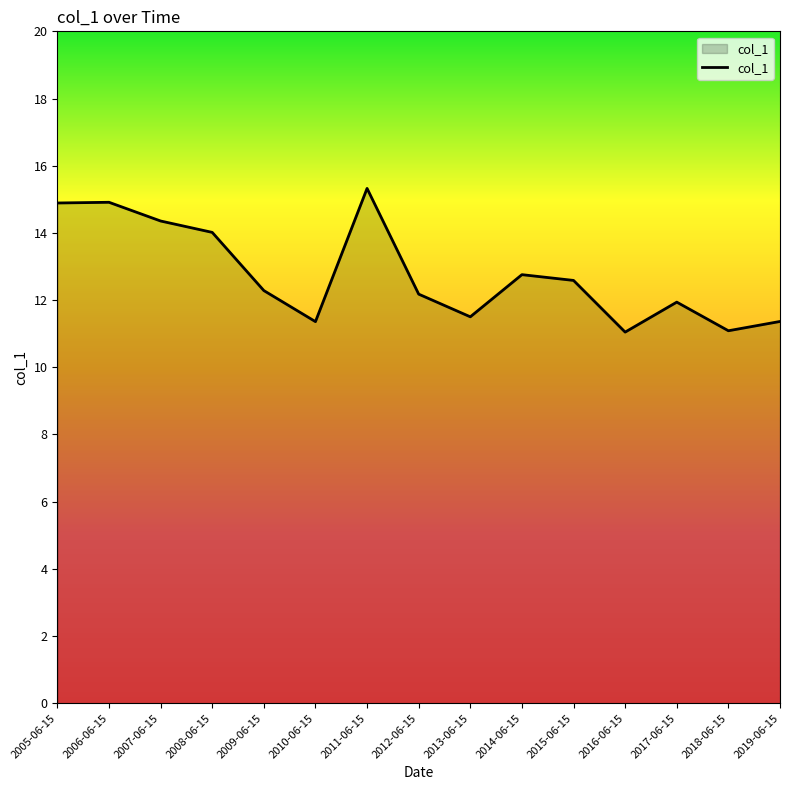

What is the ratio of the value at 2011-06-15 to the value at 2007-06-15?

1.1